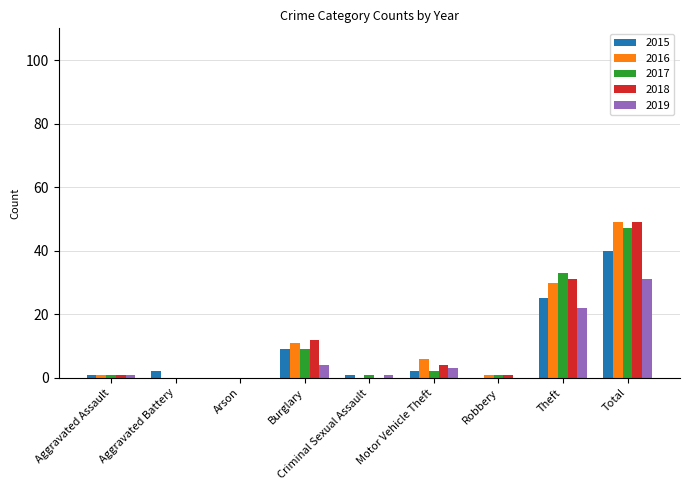

How many series are shown in this chart?

5